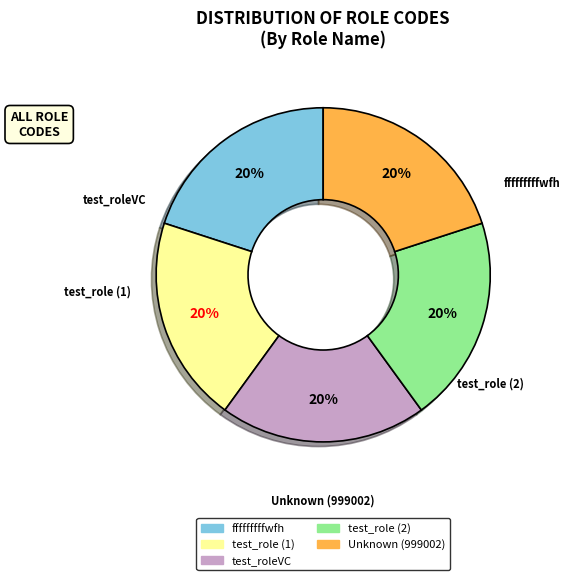

Does any single category account for the majority?

No